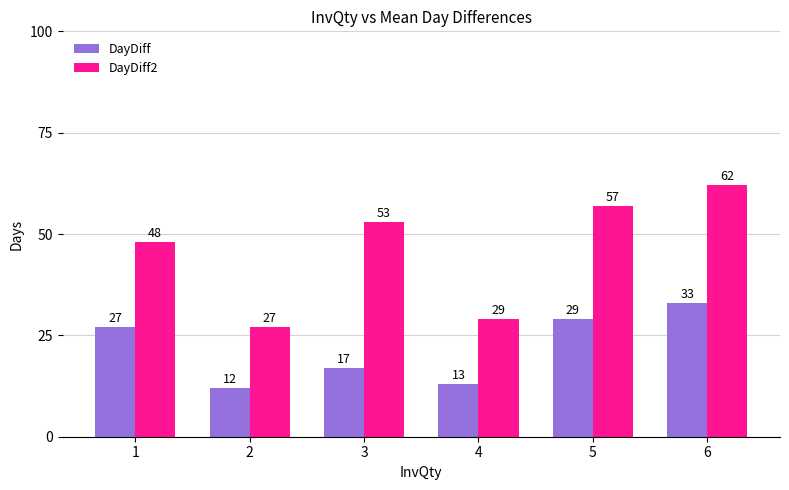

Which series has the largest range (max minus min)?

DayDiff2